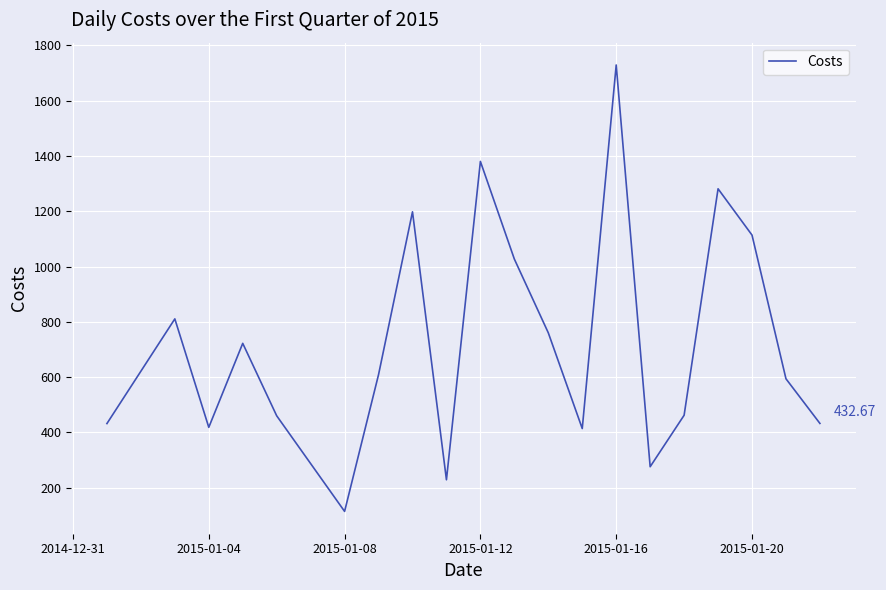

What is the difference between the maximum and minimum values?

1614.3